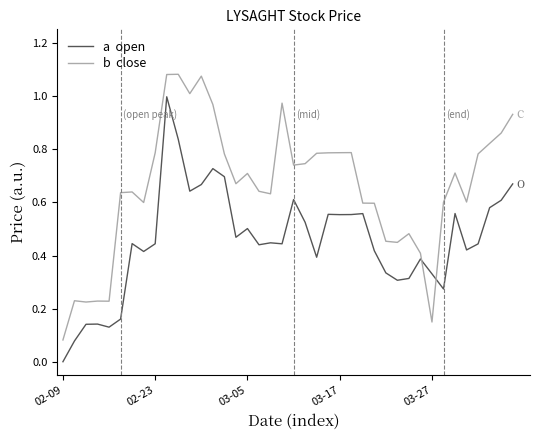

How many lines are shown in the chart?

2